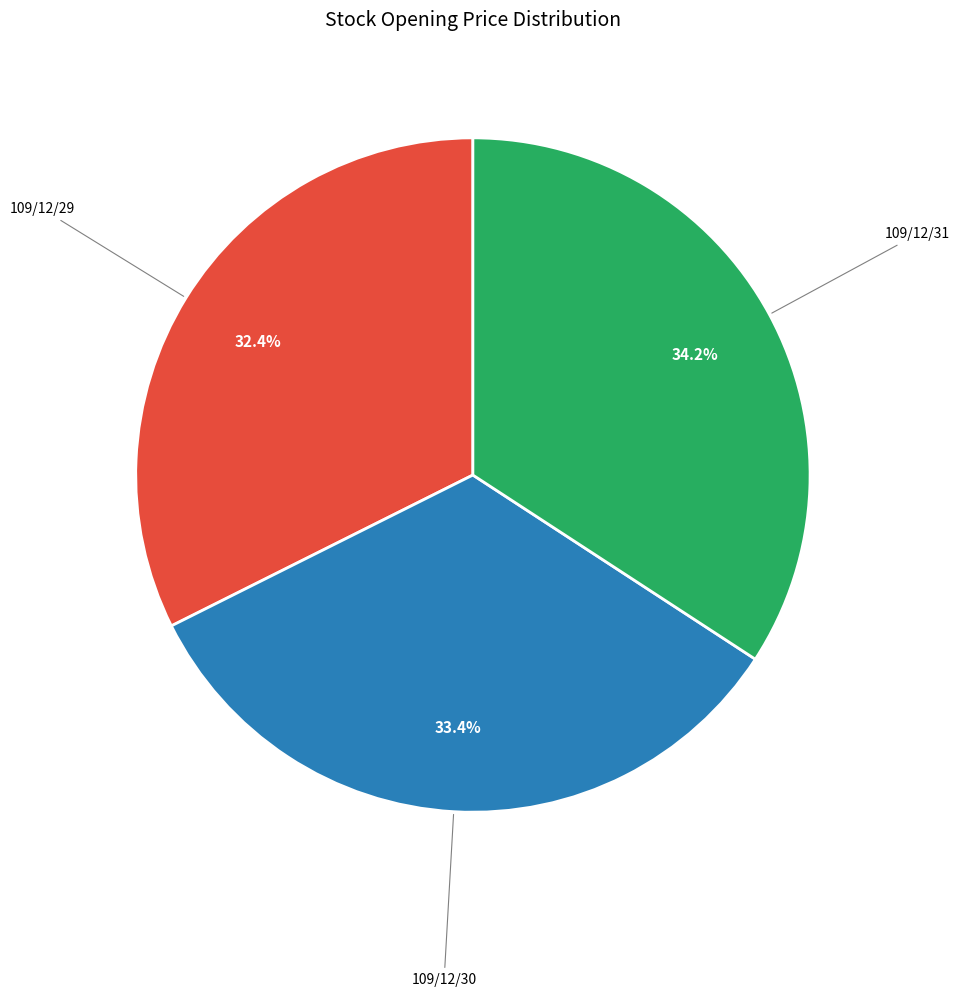

To the nearest percent, what is the difference between the largest and smallest slice percentages?

2%